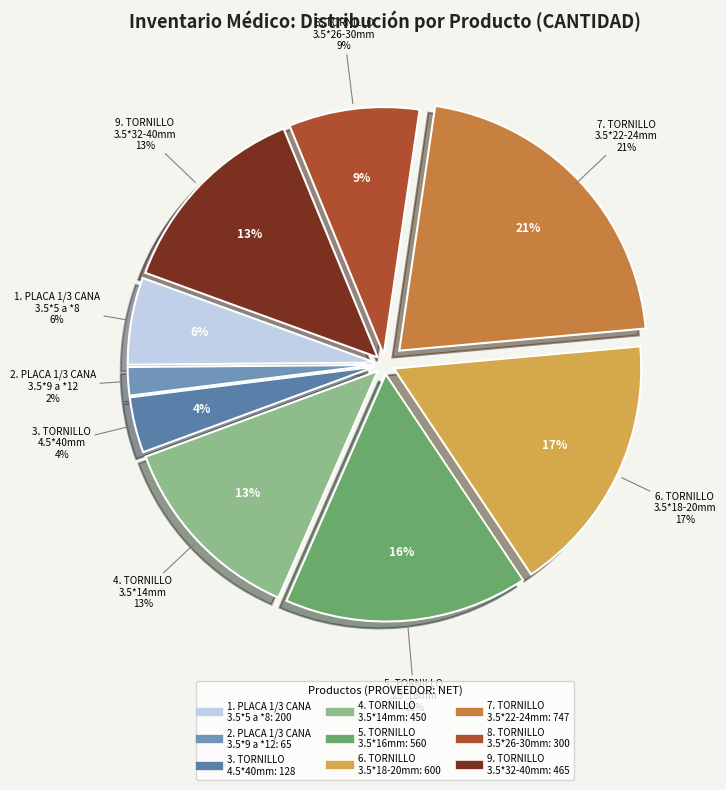

Does PLACA 1/3 CANA 3.5*10 (1) account for over 50% of the chart?

No